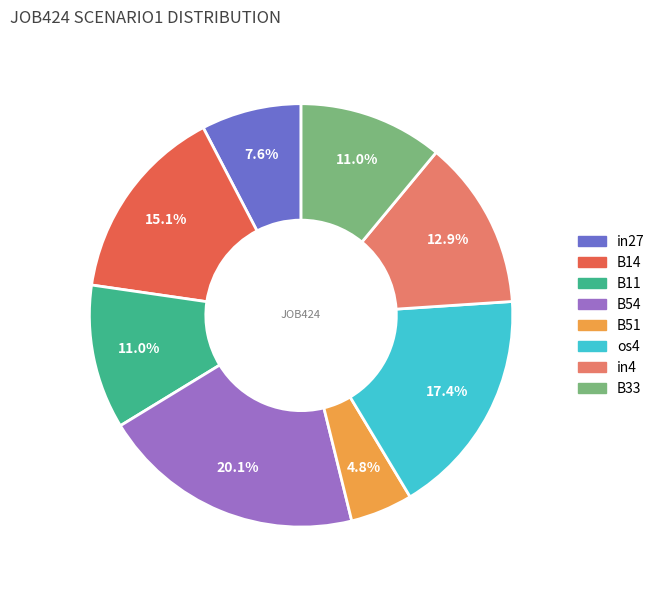

Is there a majority slice in this chart?

No